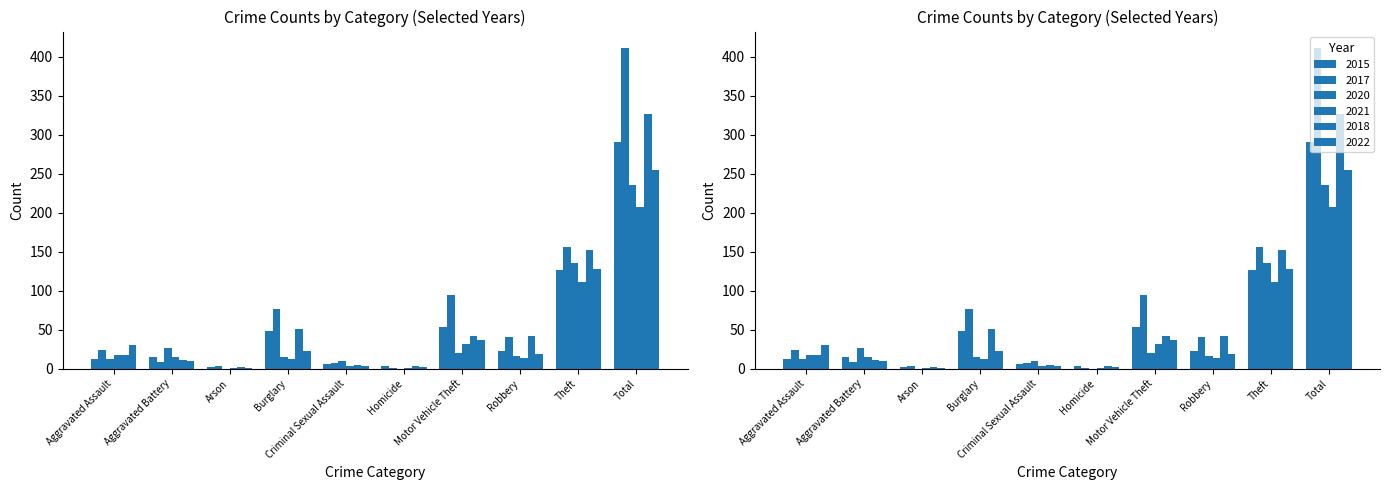

Reading left to right, extract all data points from this chart.

2015: 13	15	2	48	6	3	54	23	127	291
2017: 24	9	3	77	7	1	94	41	156	412
2020: 13	26	0	15	10	0	20	16	136	236
2021: 18	15	1	13	3	1	32	14	111	208
2018: 18	11	2	51	5	4	42	42	152	327
2022: 31	10	1	23	4	2	37	19	128	255